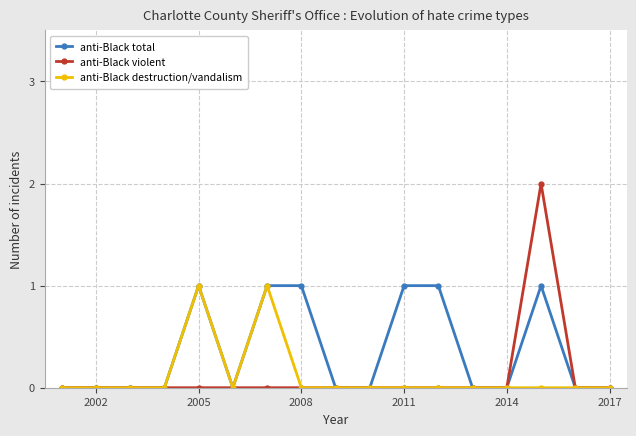

Which series has the largest total across all categories?

anti-Black total